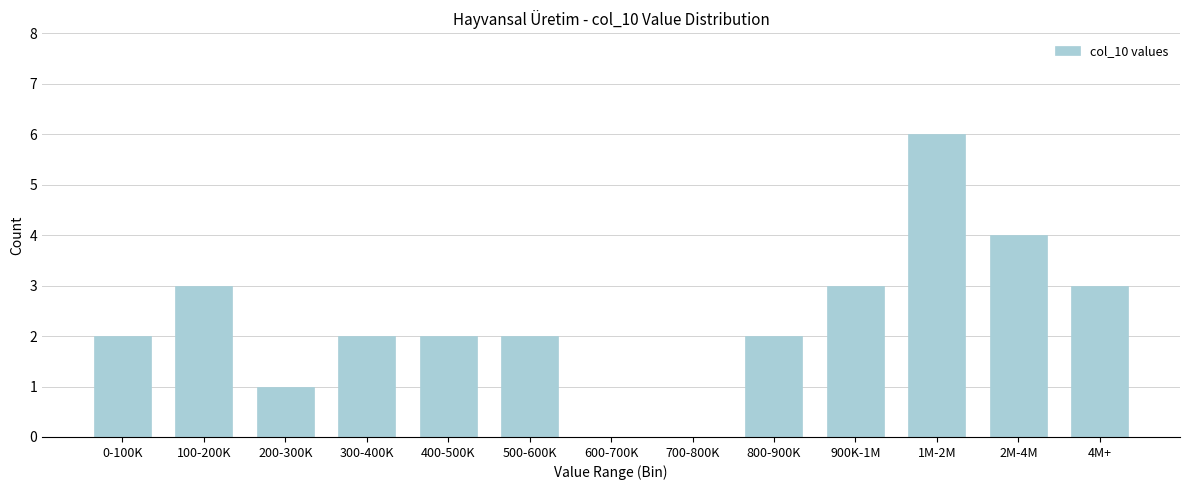

Reading left to right, what are all the values shown in this chart?

0-100K=2	100-200K=3	200-300K=1	300-400K=2	400-500K=2	500-600K=2	600-700K=0	700-800K=0	800-900K=2	900K-1M=3	1M-2M=6	2M-4M=4	4M+=3